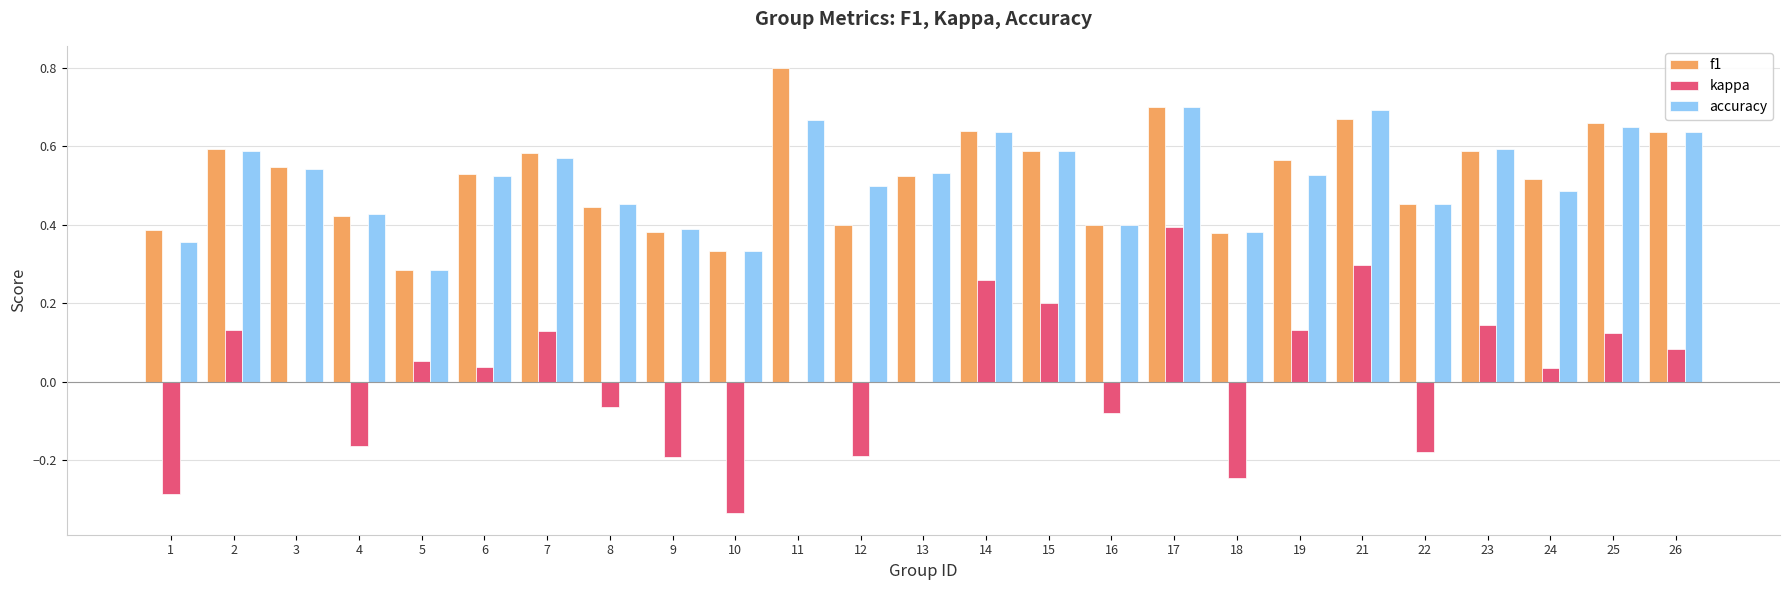

What is the sum of the accuracy values at 16 and 8?

0.9